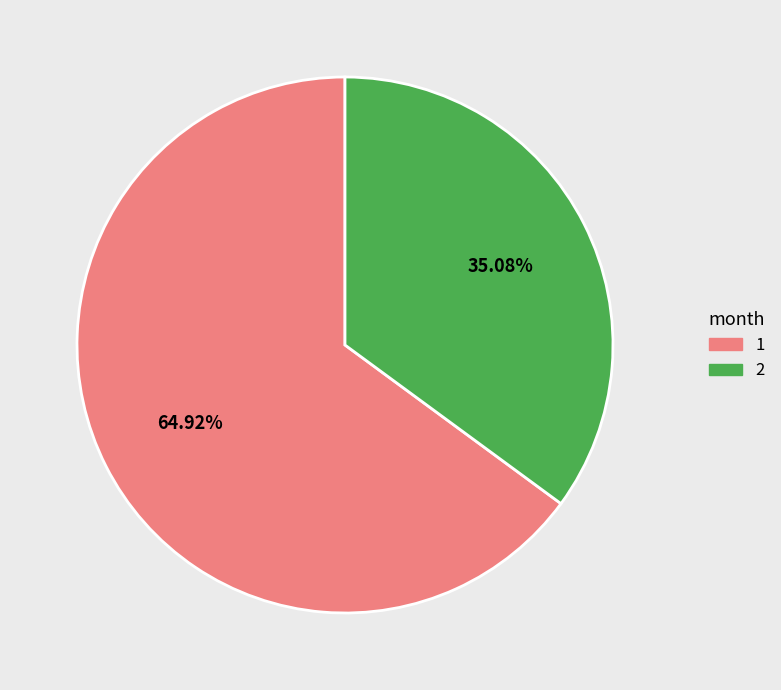

How many slices are in this pie chart?

2